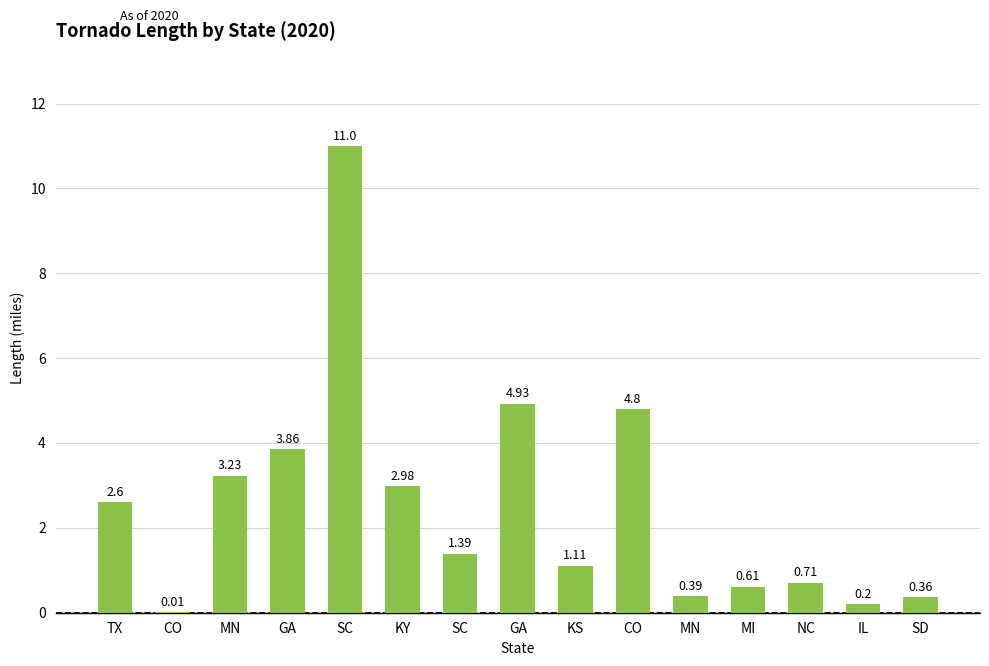

What is the label of the 4th bar from the left?

GA